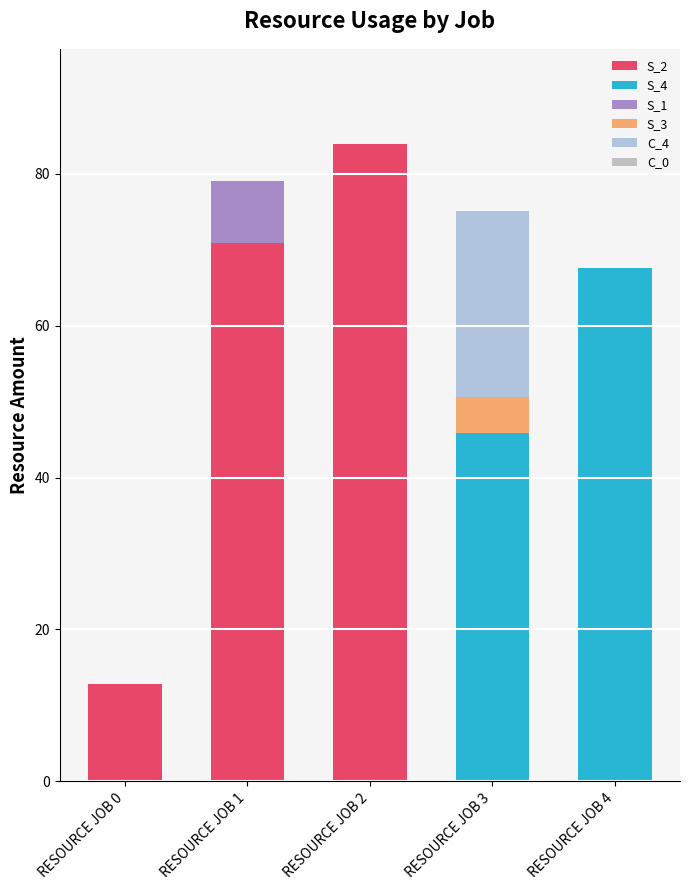

What value does the S_2 series have at RESOURCE JOB 0?

12.8